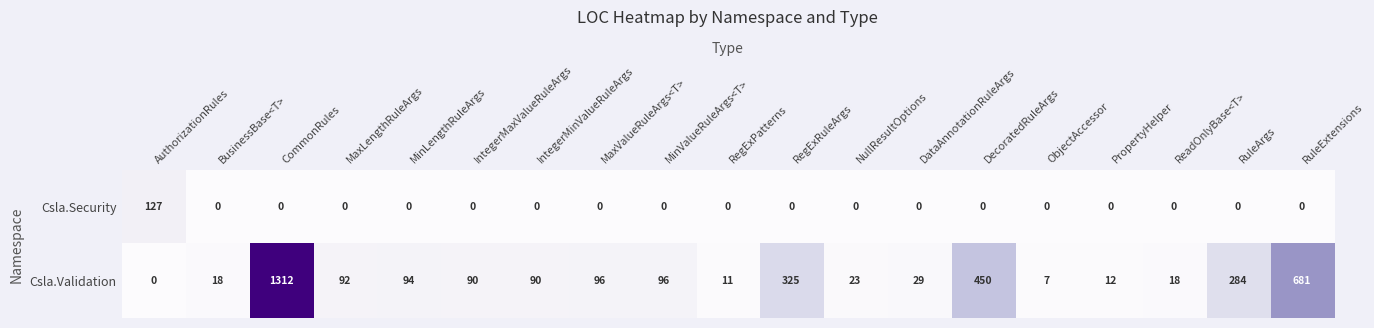

Count the number of categories in the chart.

19